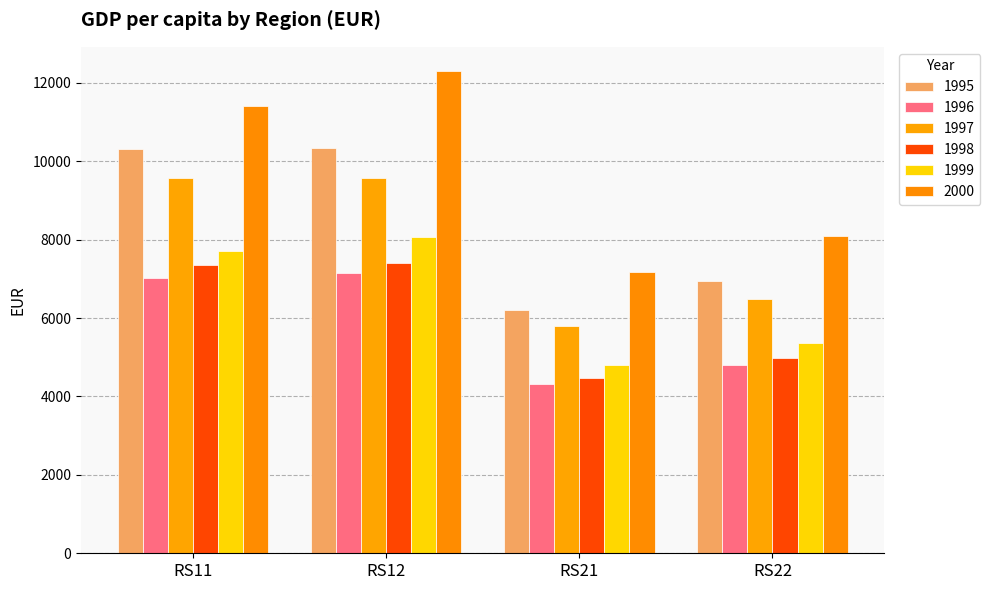

What is the highest value of the 1999 series?

8057.3